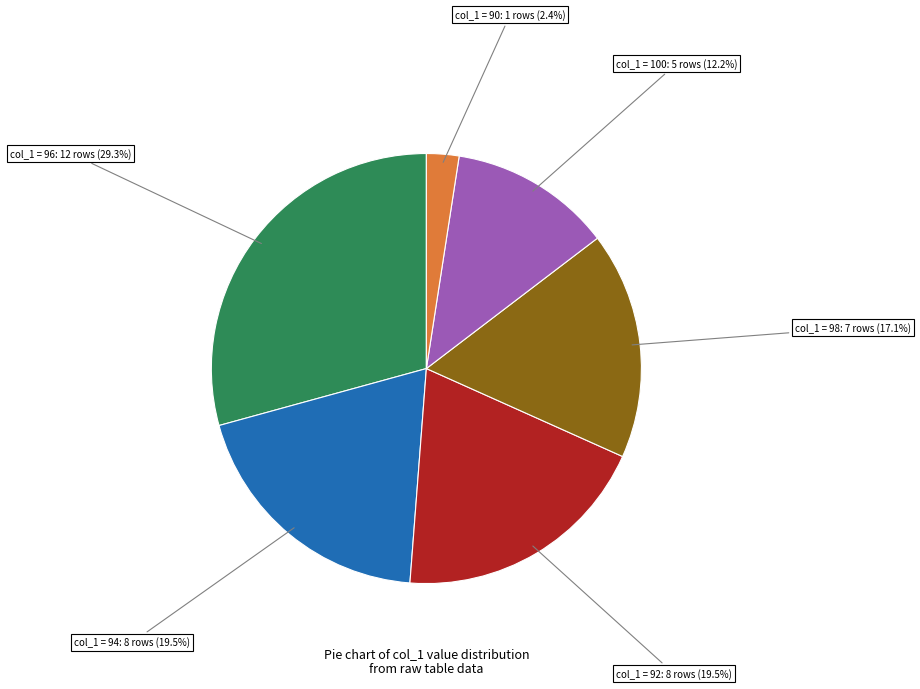

Is there a majority slice in this chart?

No